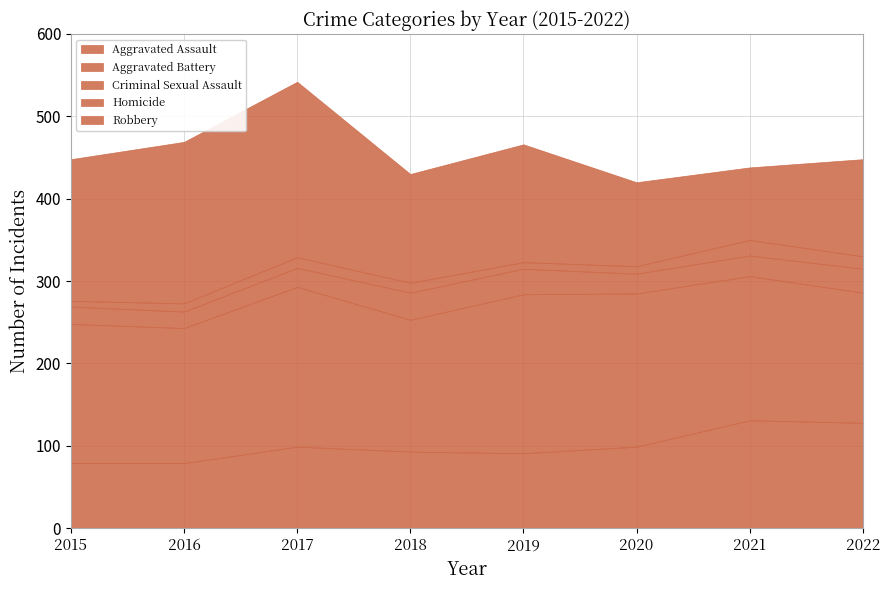

Where is Aggravated Assault nearest to the value 105?

2017